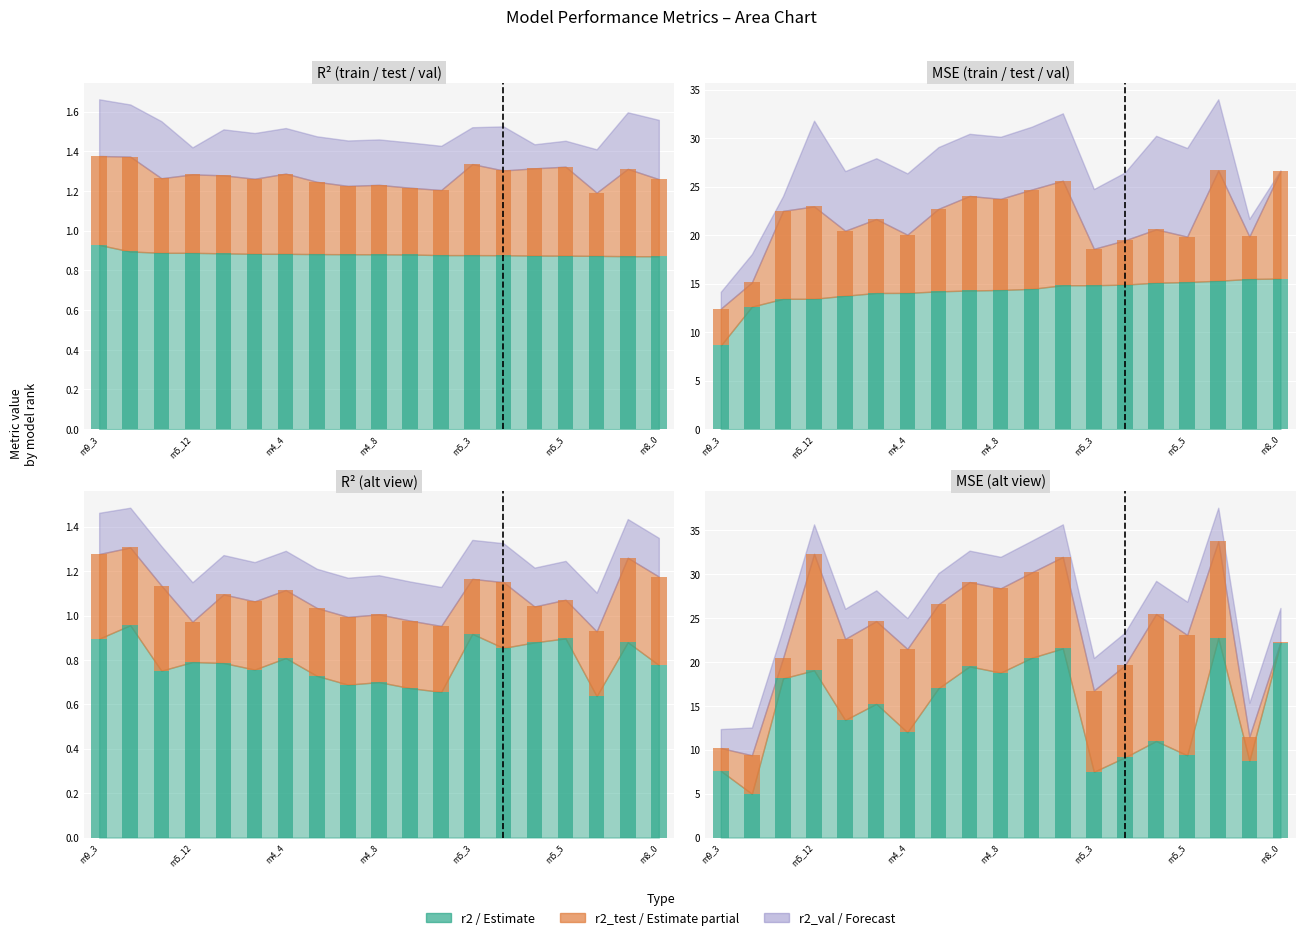

Count the number of categories in the chart.

19